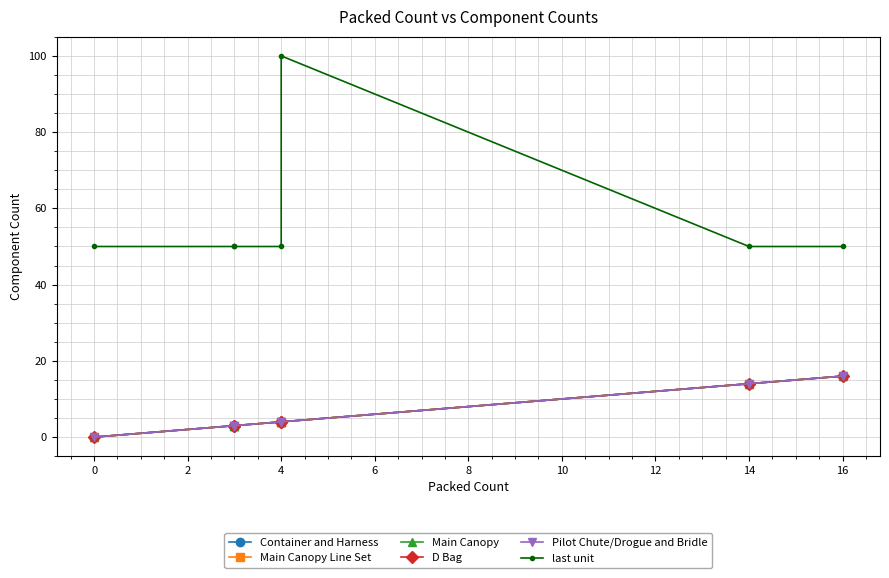

What are all the series names shown in the legend?

Container and Harness, Main Canopy Line Set, Main Canopy, D Bag, Pilot Chute/Drogue and Bridle, last unit